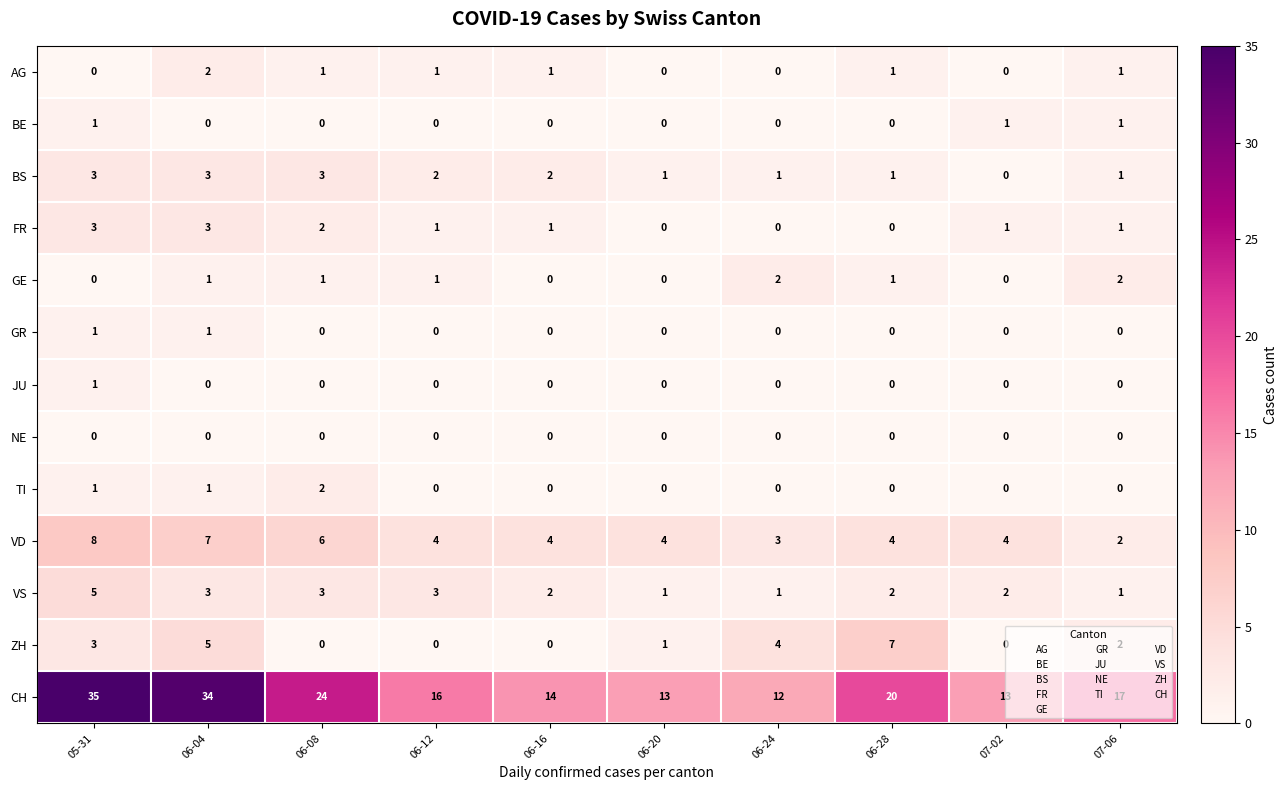

Count the number of data series in this chart.

13